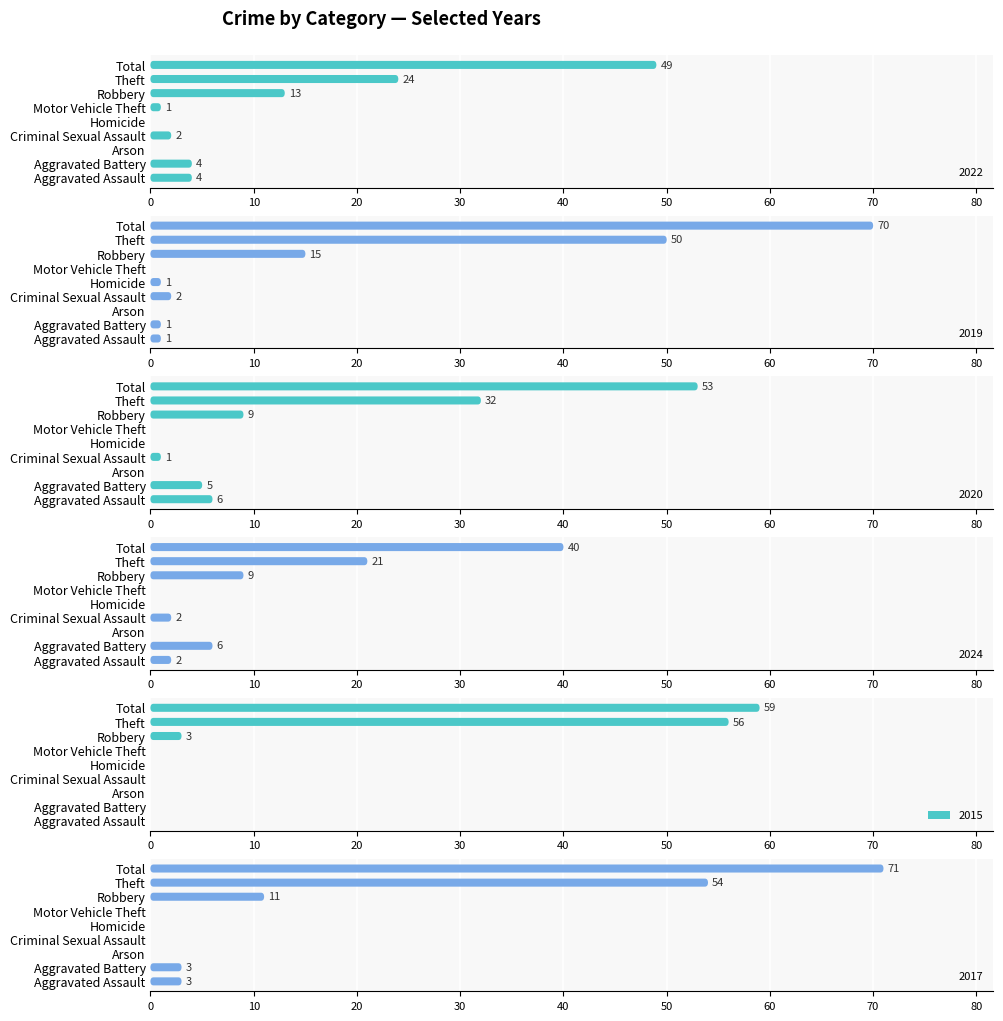

At how many categories does at least one series exceed 6?

3